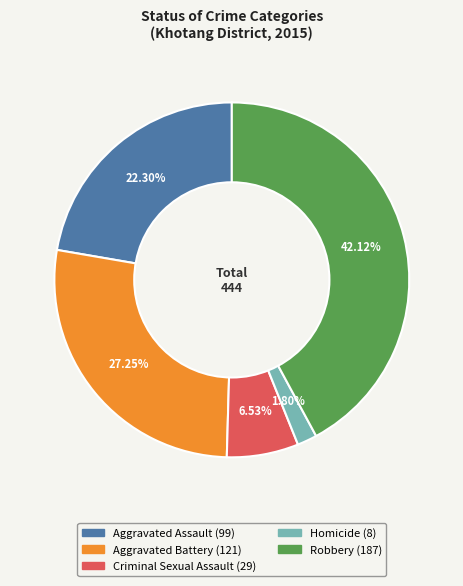

To the nearest percent, what portion does Criminal Sexual Assault represent?

7%